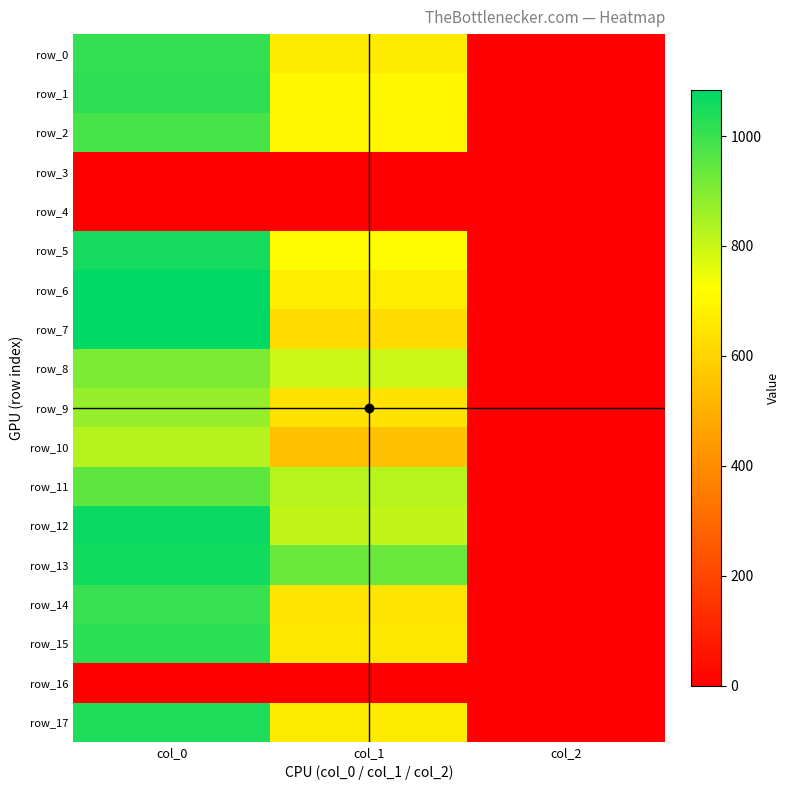

Is it true that row_12 equals 702.6 at col_0?

False